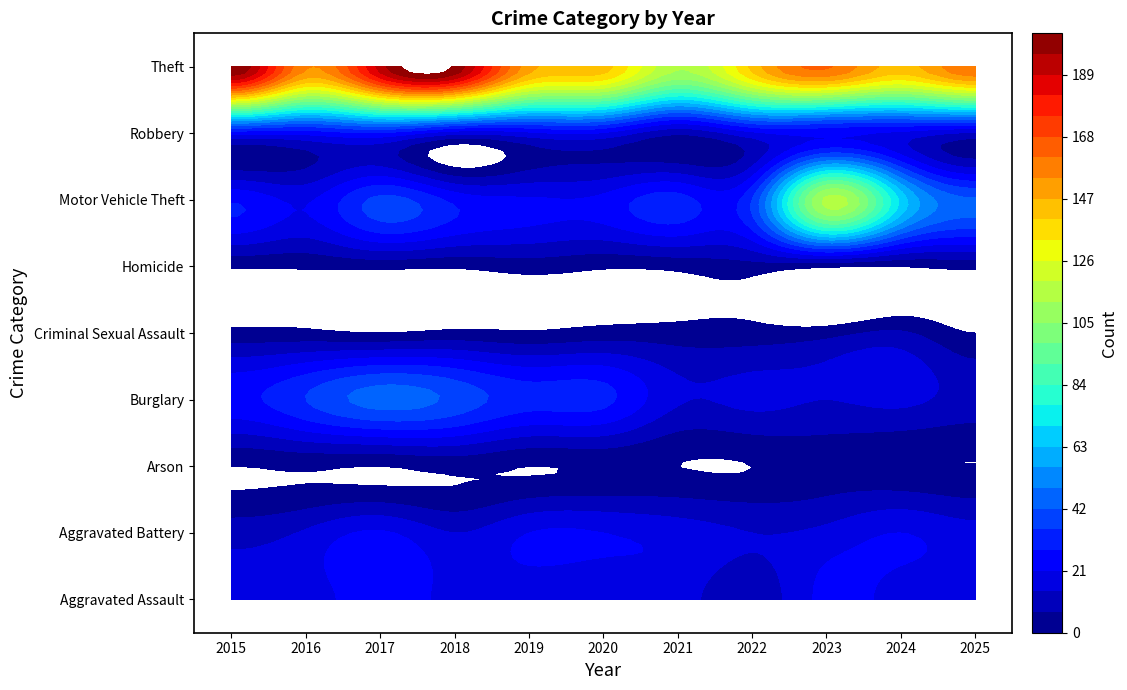

Reading right to left, list all the values displayed in this chart.

Aggravated Assault: 18	18	23	9	17	15	17	19	24	18	16
Aggravated Battery: 17	21	16	14	18	21	21	14	22	15	11
Arson: 0	1	3	0	0	1	0	2	0	1	0
Burglary: 11	16	14	16	15	30	31	40	45	35	26
Criminal Sexual Assault: 0	8	4	3	3	3	1	2	0	2	2
Homicide: 2	0	1	4	2	1	3	1	2	1	1
Motor Vehicle Theft: 43	68	114	35	31	23	22	26	37	20	27
Robbery: 13	19	22	19	8	20	19	16	27	23	23
Theft: 161	144	162	142	113	143	150	202	192	155	203